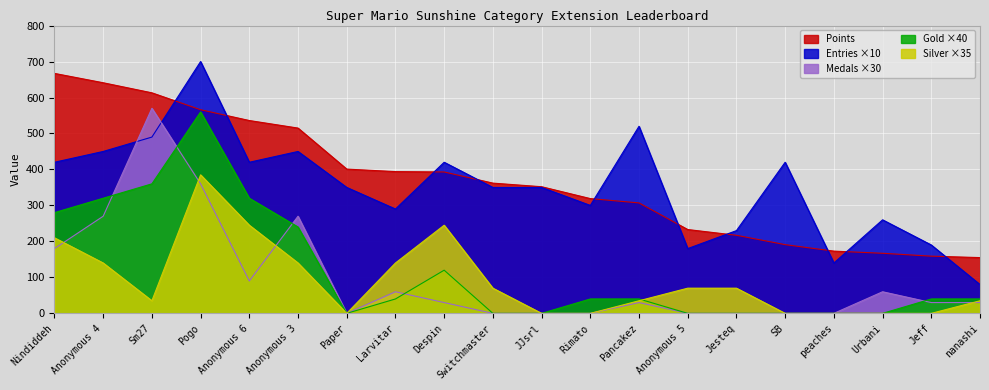

True or false: Silver and Entries intersect in this chart.

False